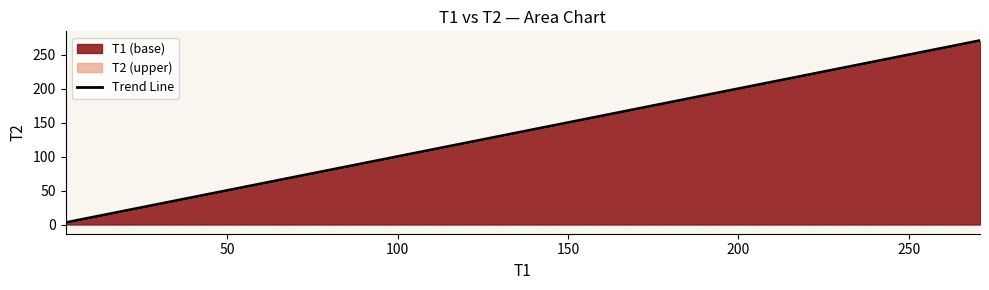

How many lines are shown in the chart?

1